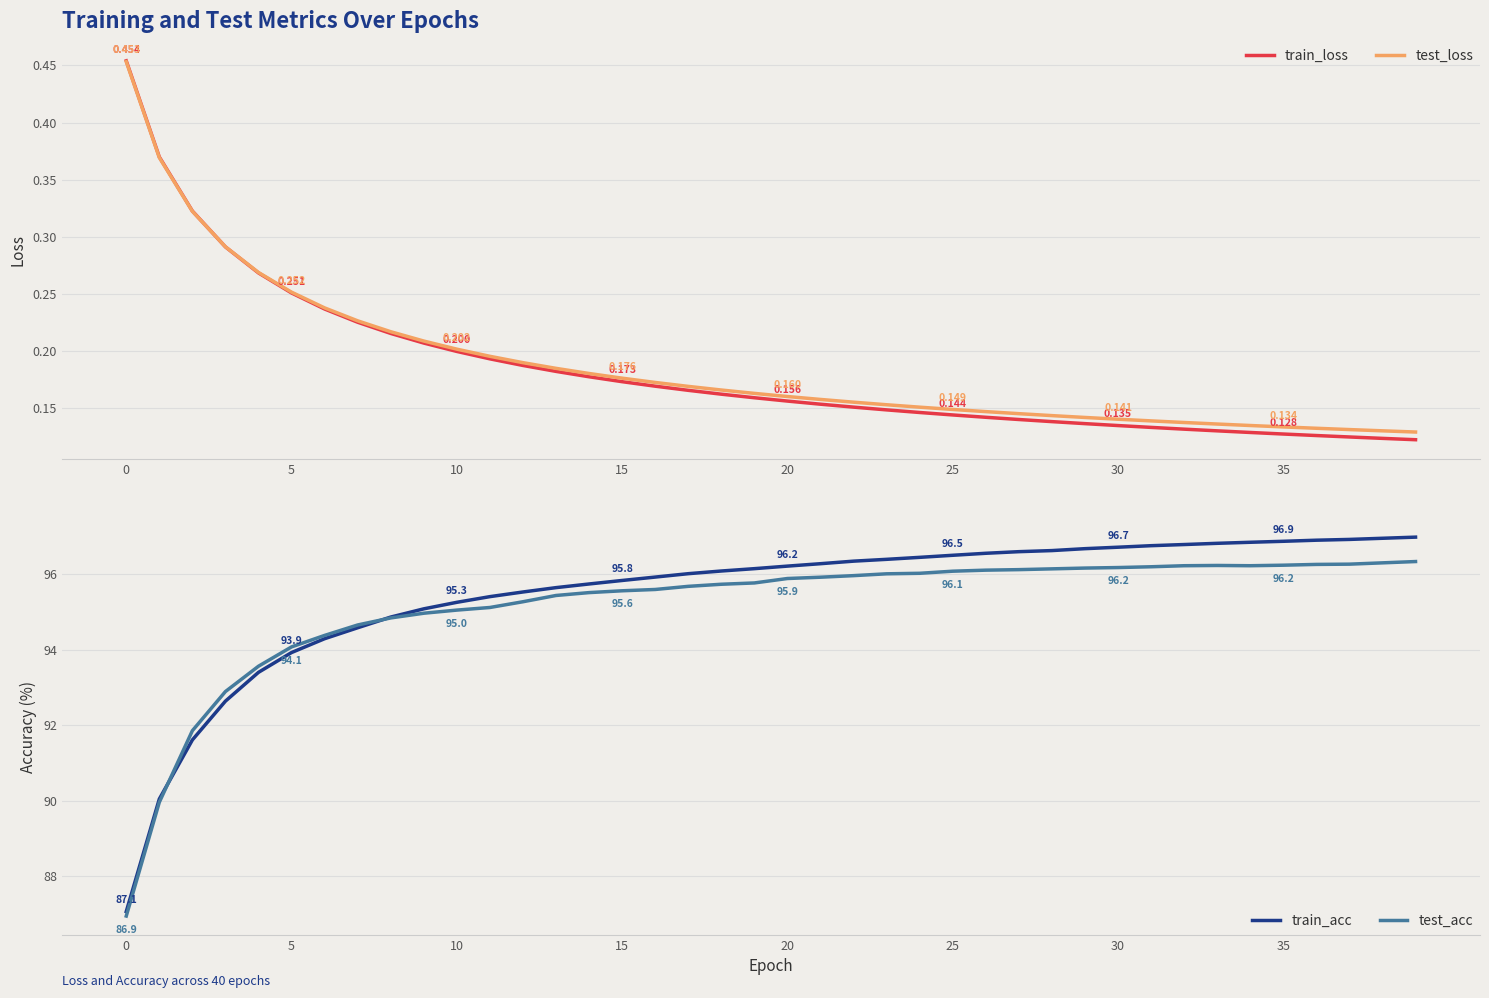

At which category is the sum across all series the highest?

39